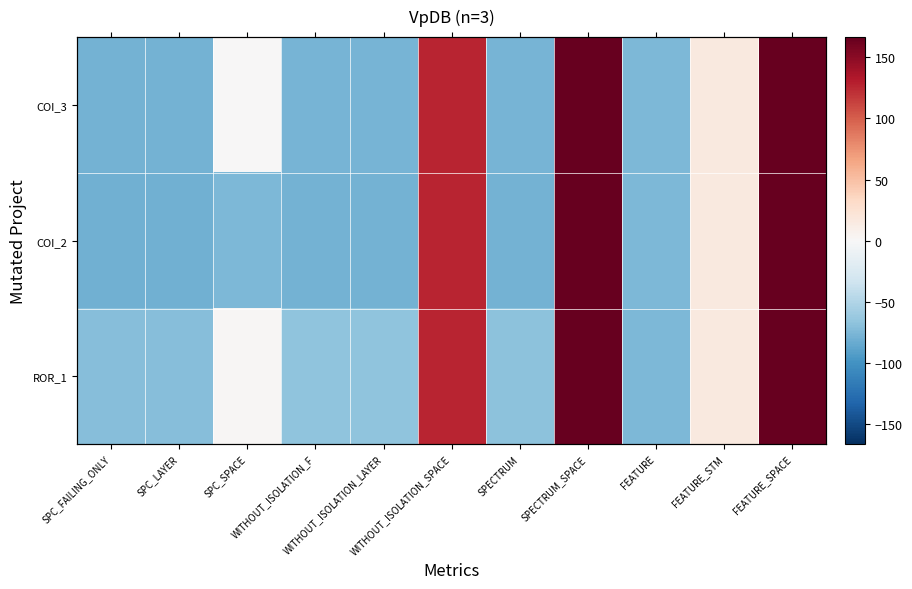

What value does the COI_2 series have at SPC_SPACE?

-74.8